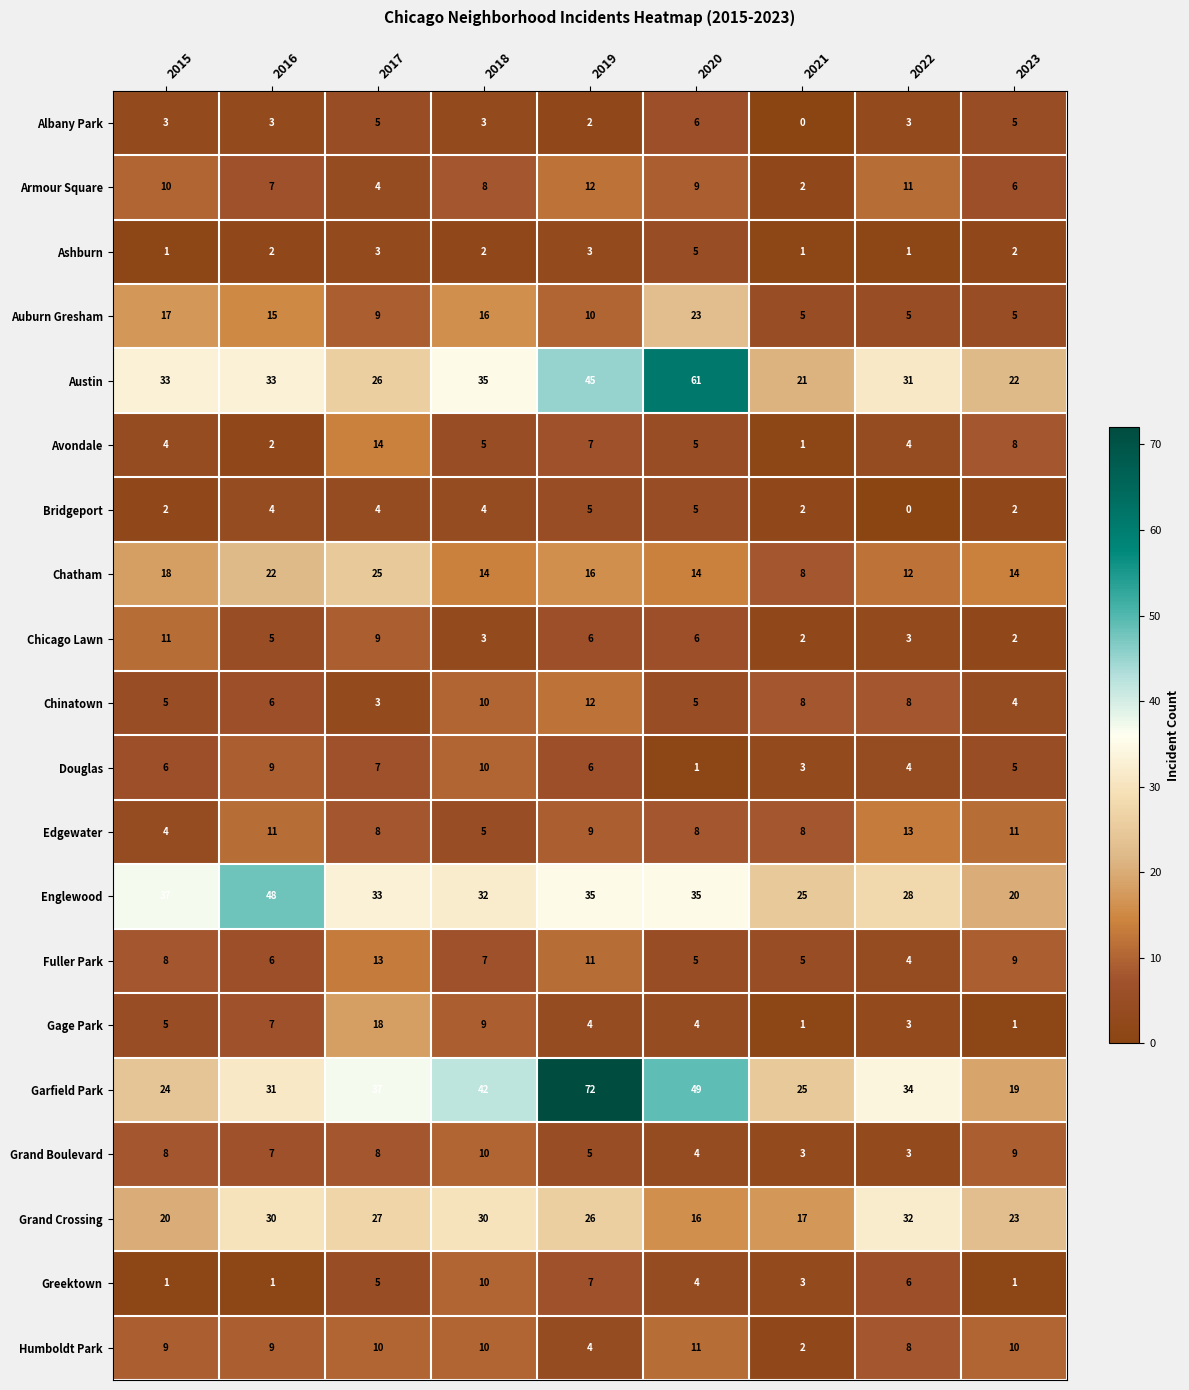

What is the average value of the Austin series?

34